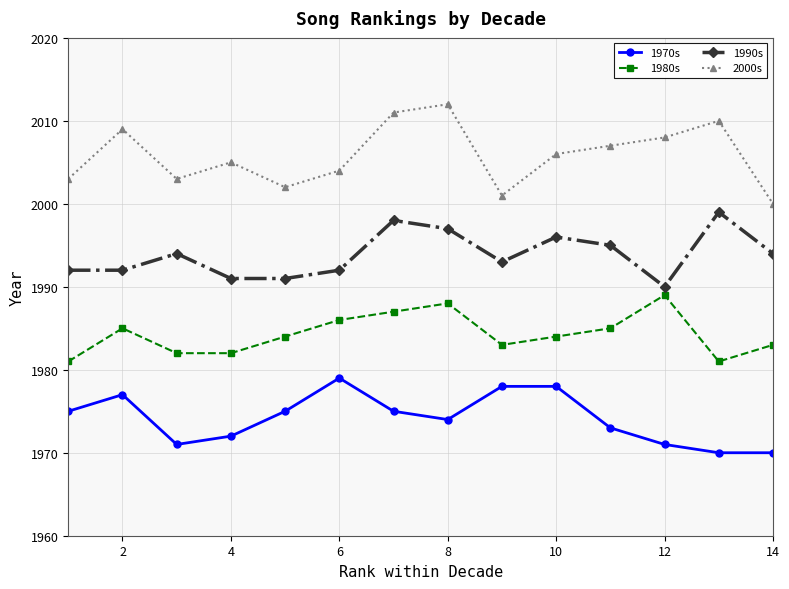

How many lines are shown in the chart?

4